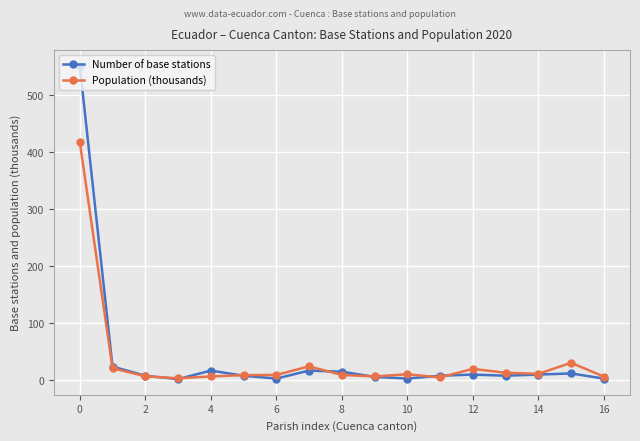

What are all the series names shown in the legend?

Number of base stations, Population (thousands)